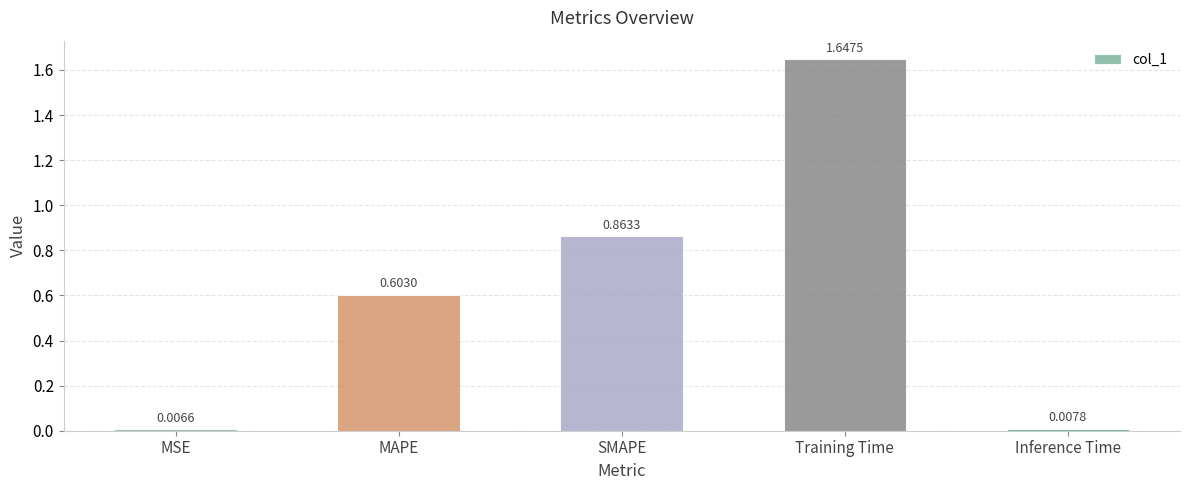

List the labels in order of value, smallest first.

MSE, Inference Time, MAPE, SMAPE, Training Time